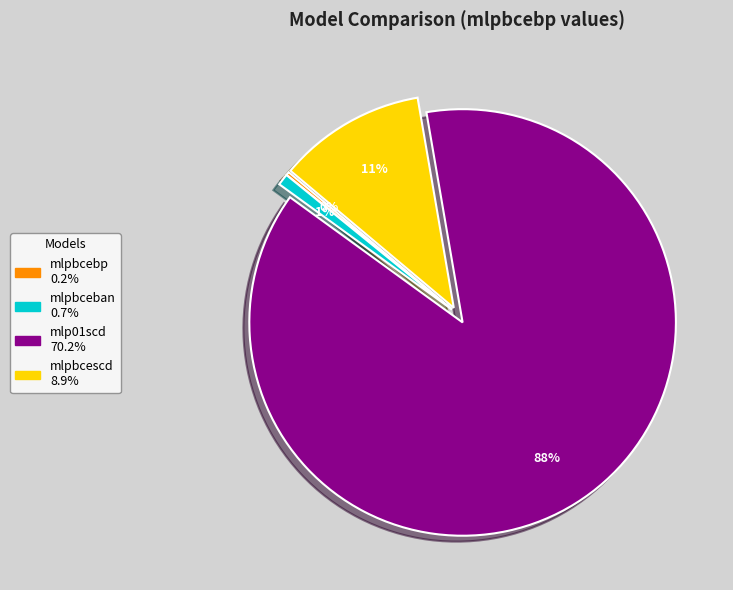

What is the largest slice in the pie chart?

mlp01scd